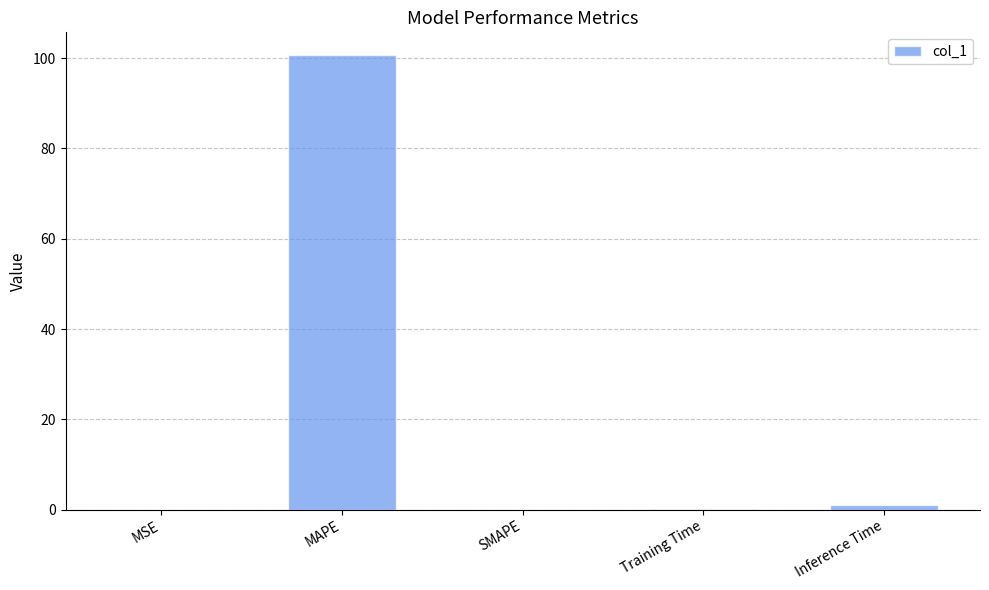

The value at MAPE is 100.7. True or false?

True